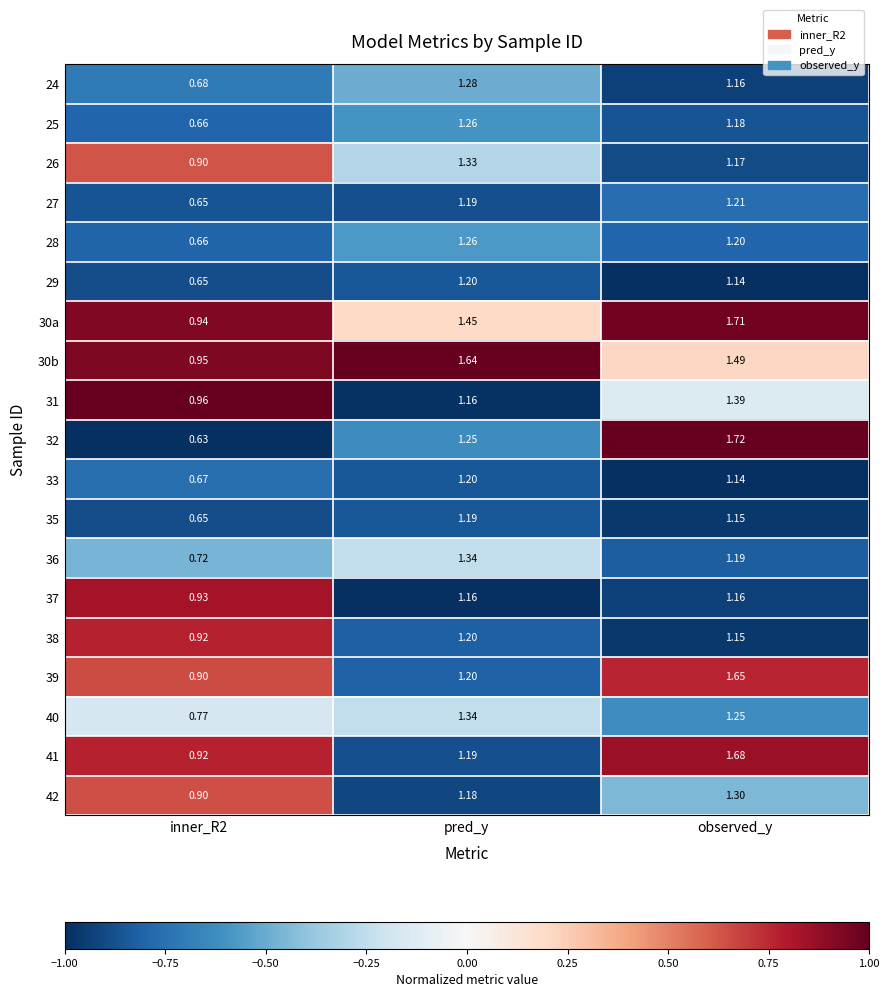

At which category is the sum across all series the highest?

observed_y